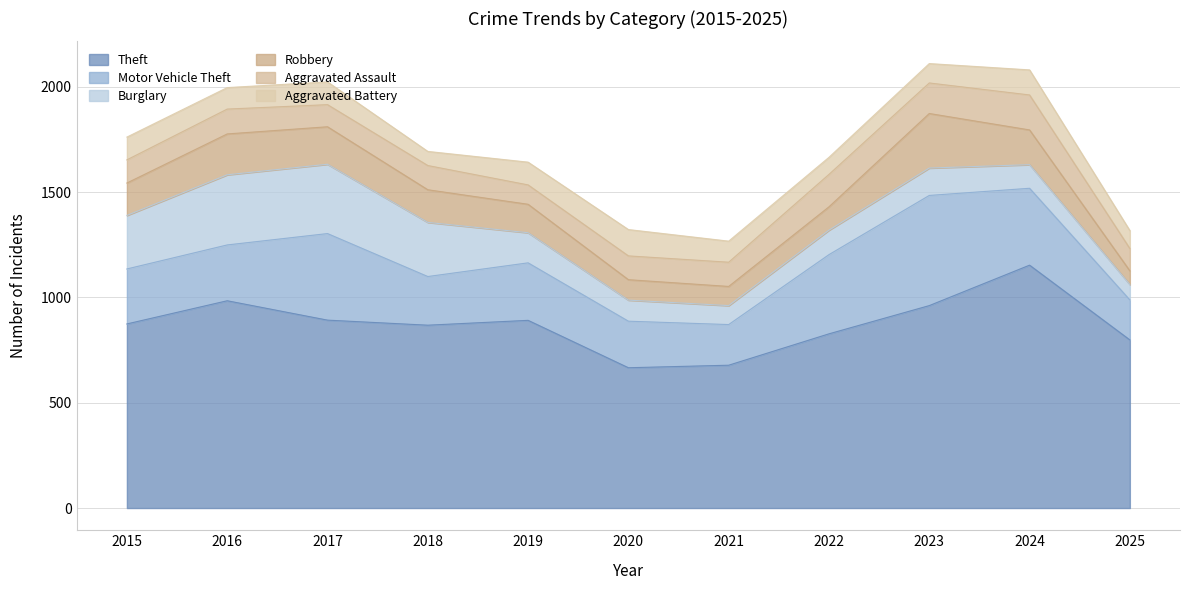

Which series has the largest range (max minus min)?

Theft